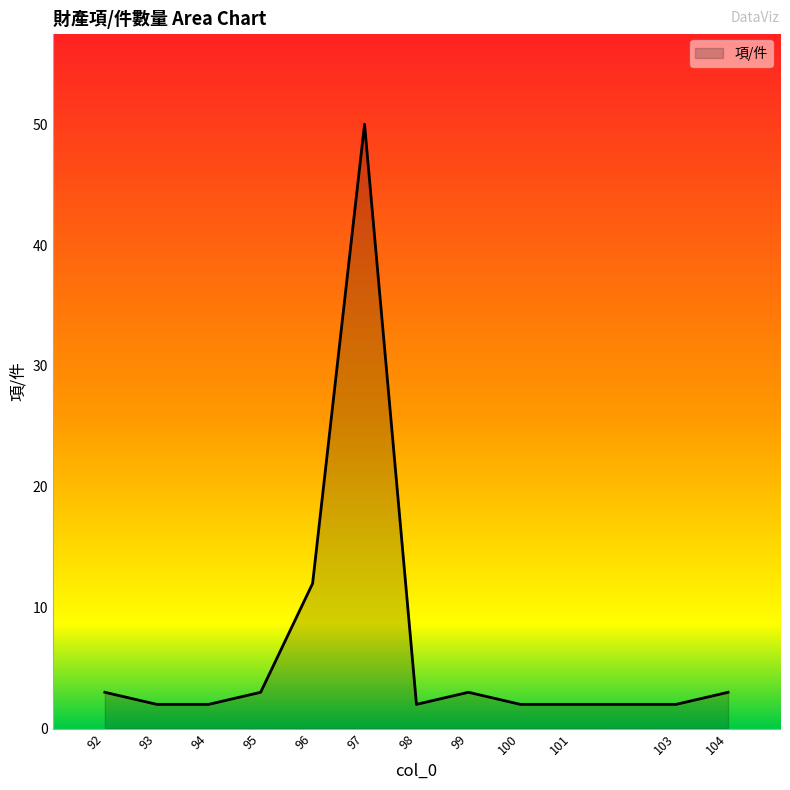

At which label is the value closest to 26?

96